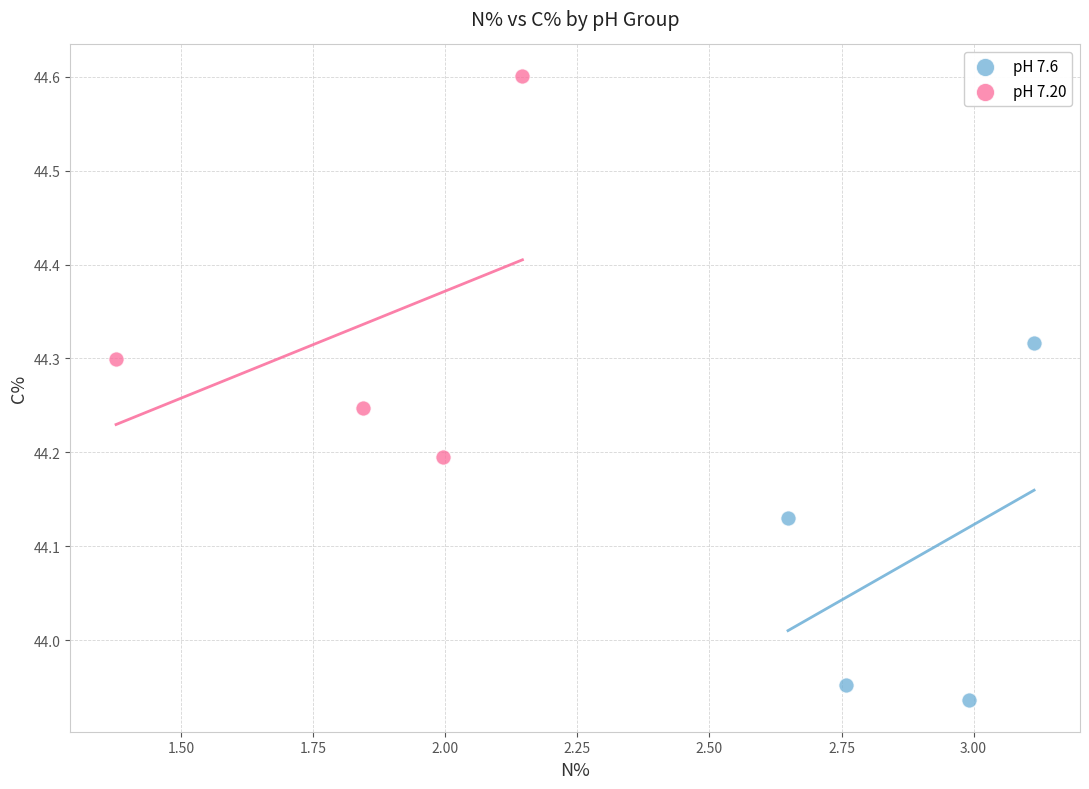

Which series contains the lowest Y value?

pH 7.6